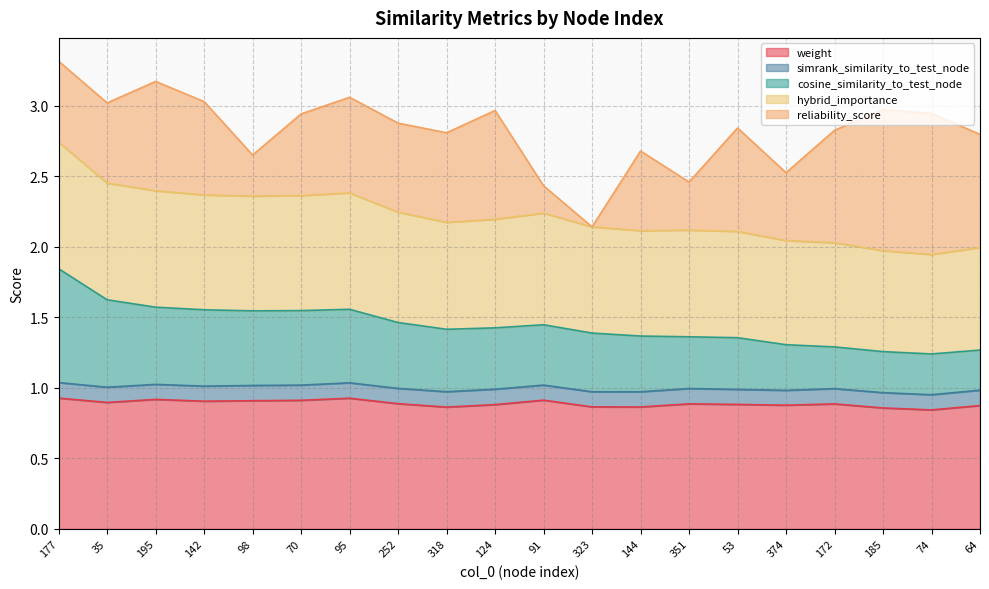

Does the chart have visible grid lines?

Yes